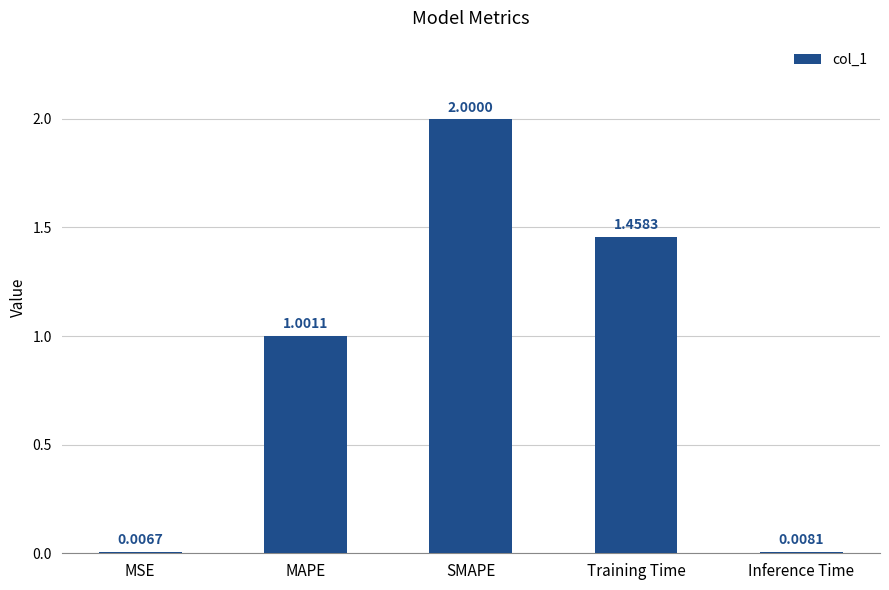

Where does the data first go above 1?

MAPE